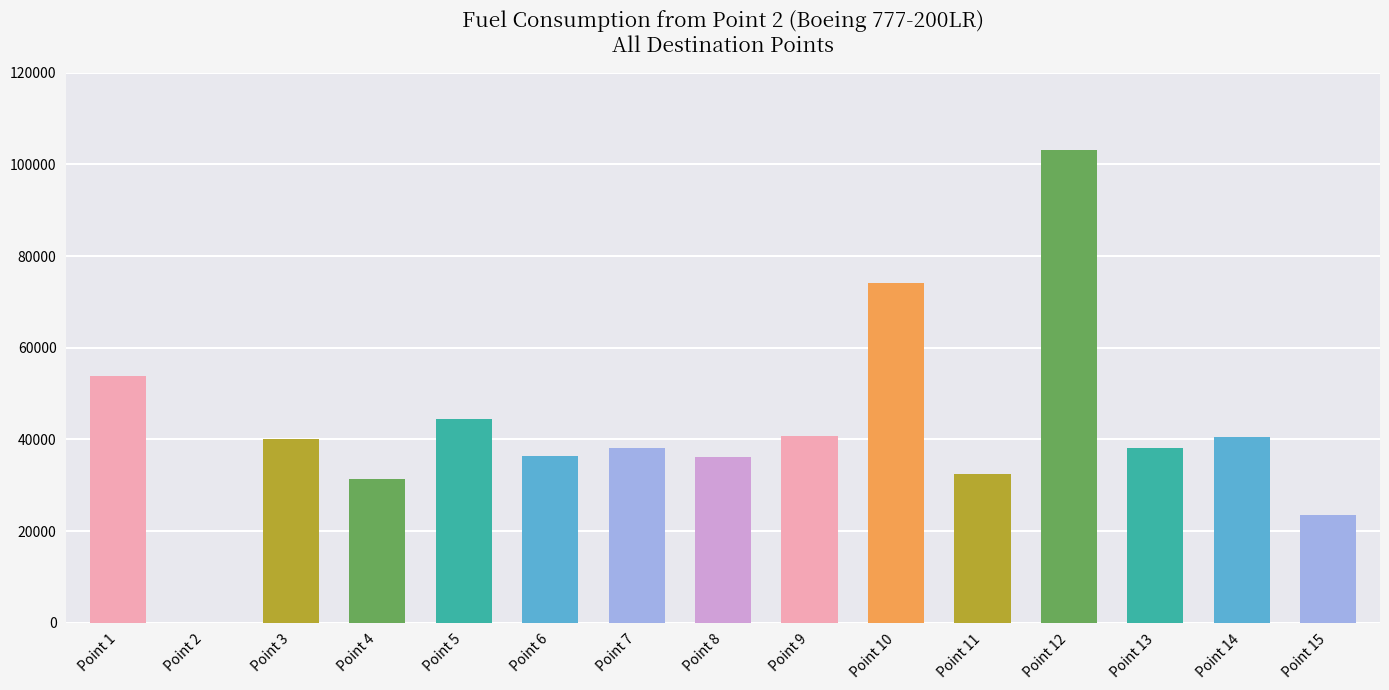

What is the change in value from Point 6 to Point 11?

-4032